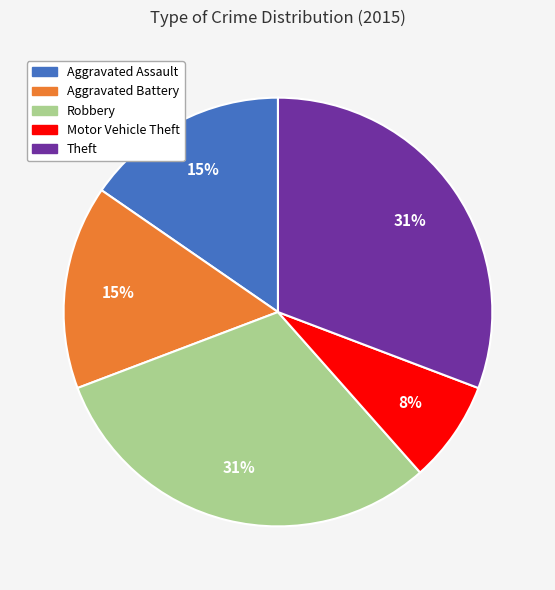

To the nearest percent, what is the difference between the largest and smallest slice percentages?

23%